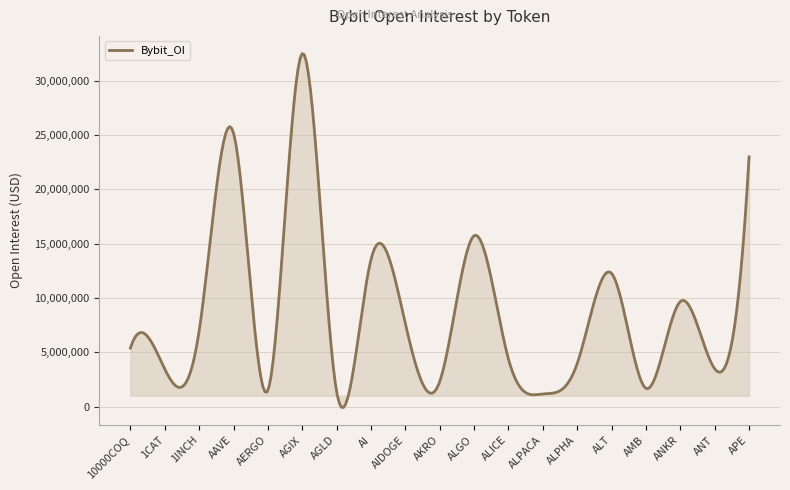

What is the difference between the maximum and minimum values?

32574074.5